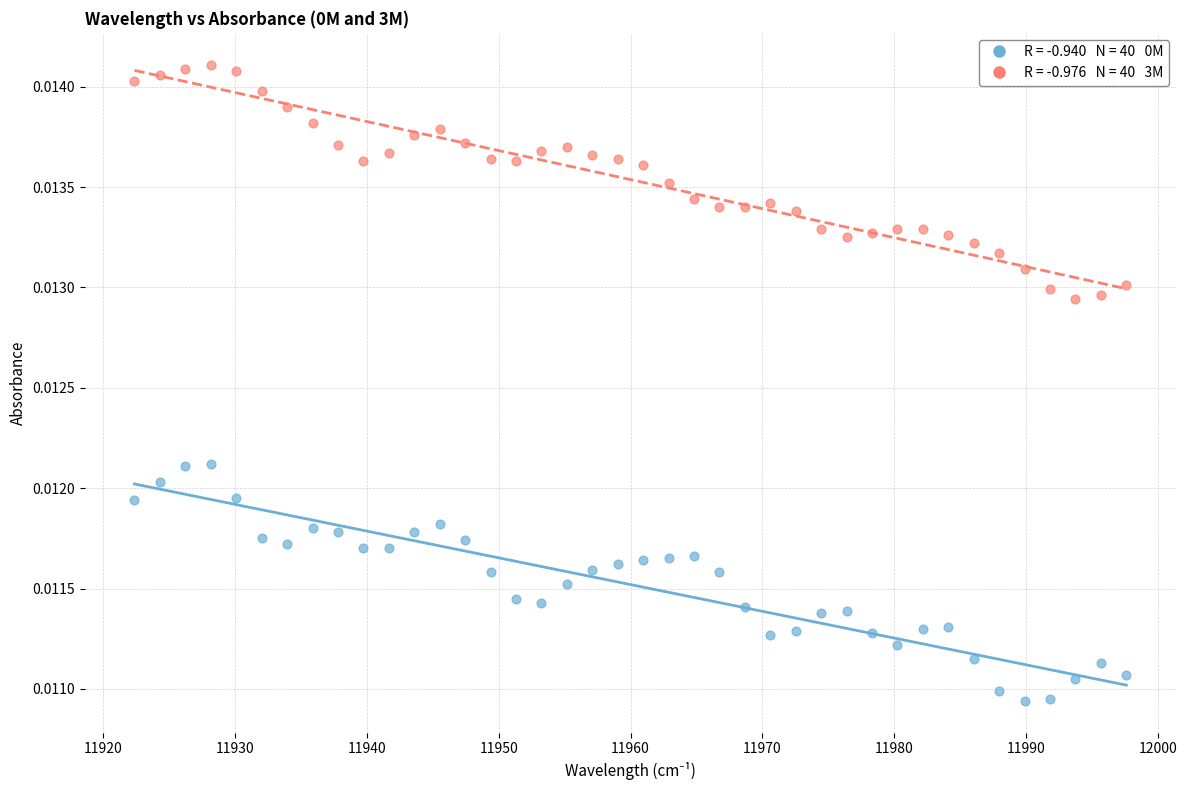

Across all data points, what is the range of X values (max minus min)?

75.2